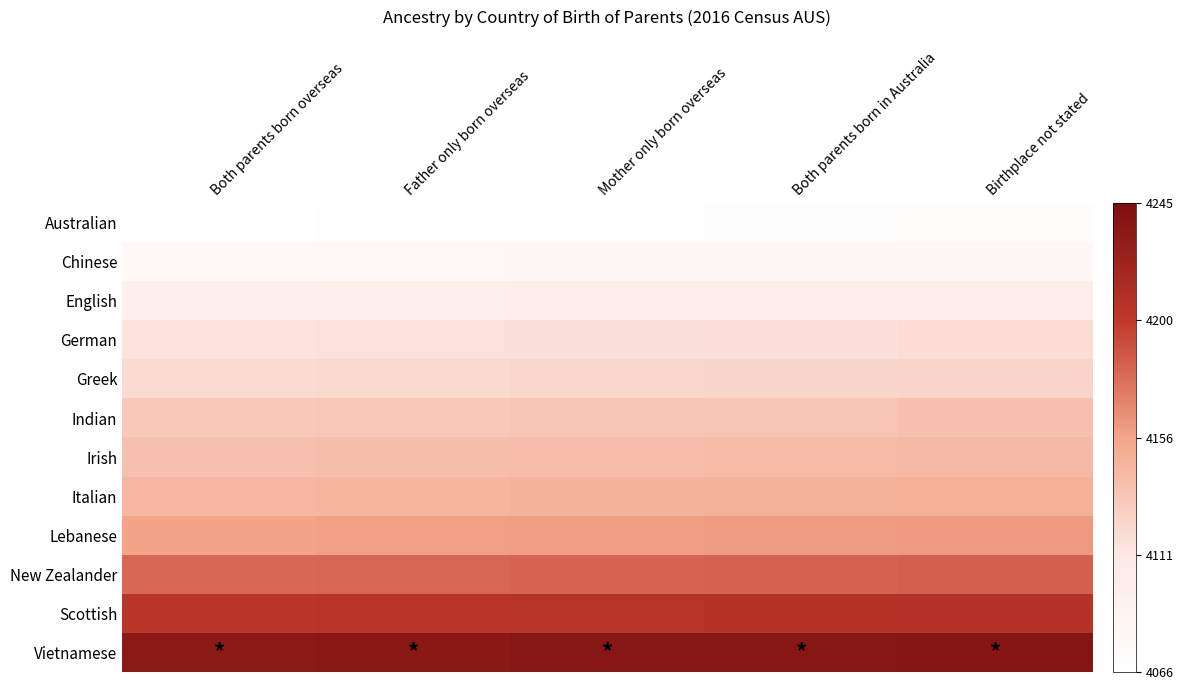

Between Both parents born overseas and Birthplace not stated, which series saw the biggest shift?

Scottish